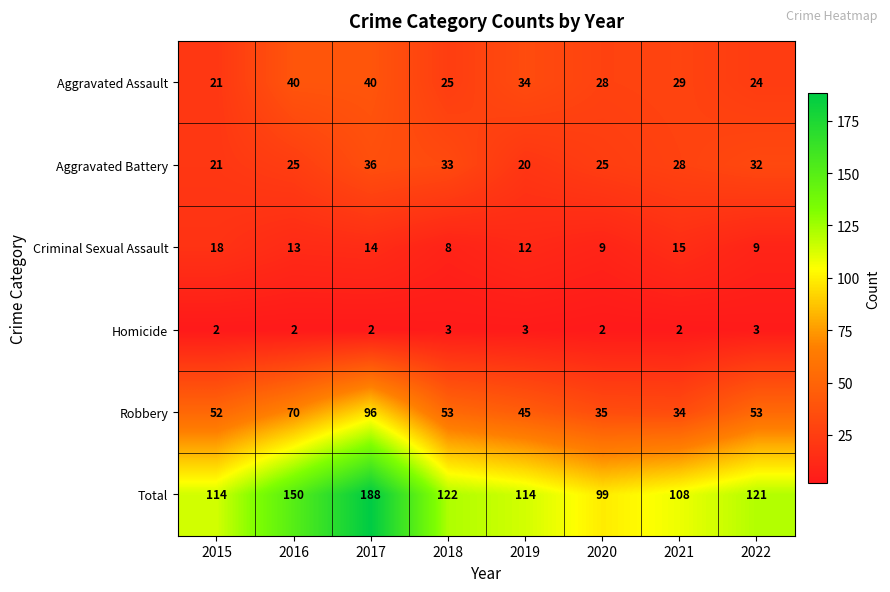

Count the number of categories in the chart.

8